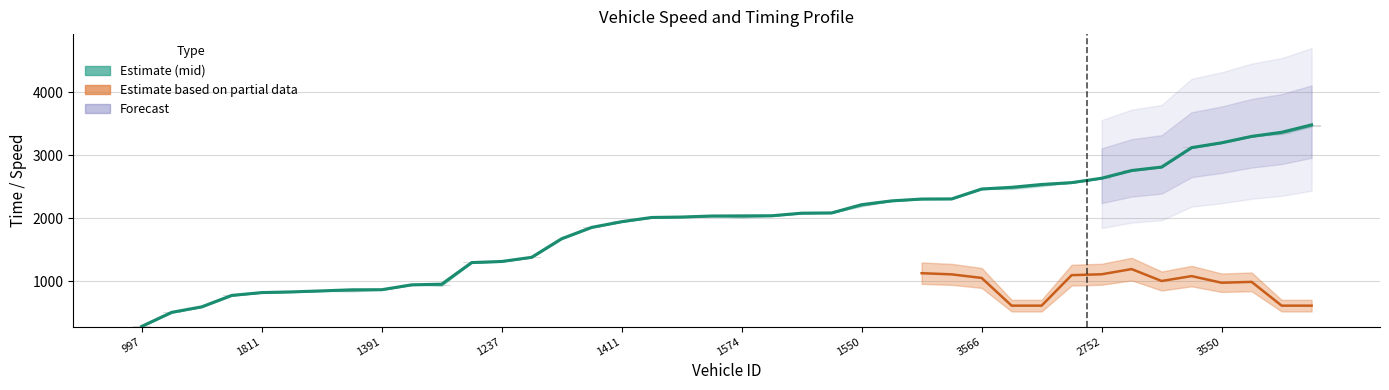

Count the number of values greater than 2036.

20